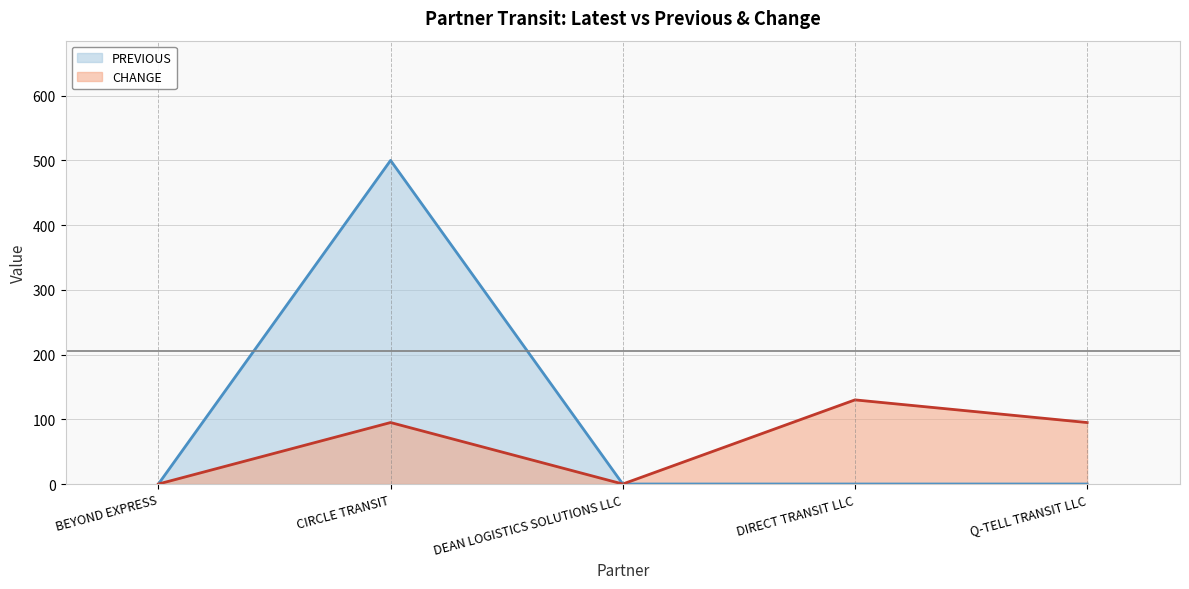

What is the spread (max minus min) of values at CIRCLE TRANSIT?

405